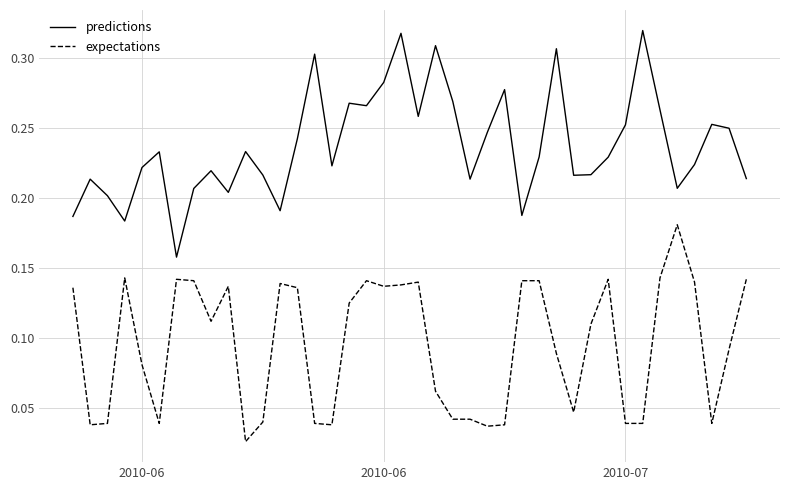

List the series in order of their peak value, lowest first.

expectations, predictions